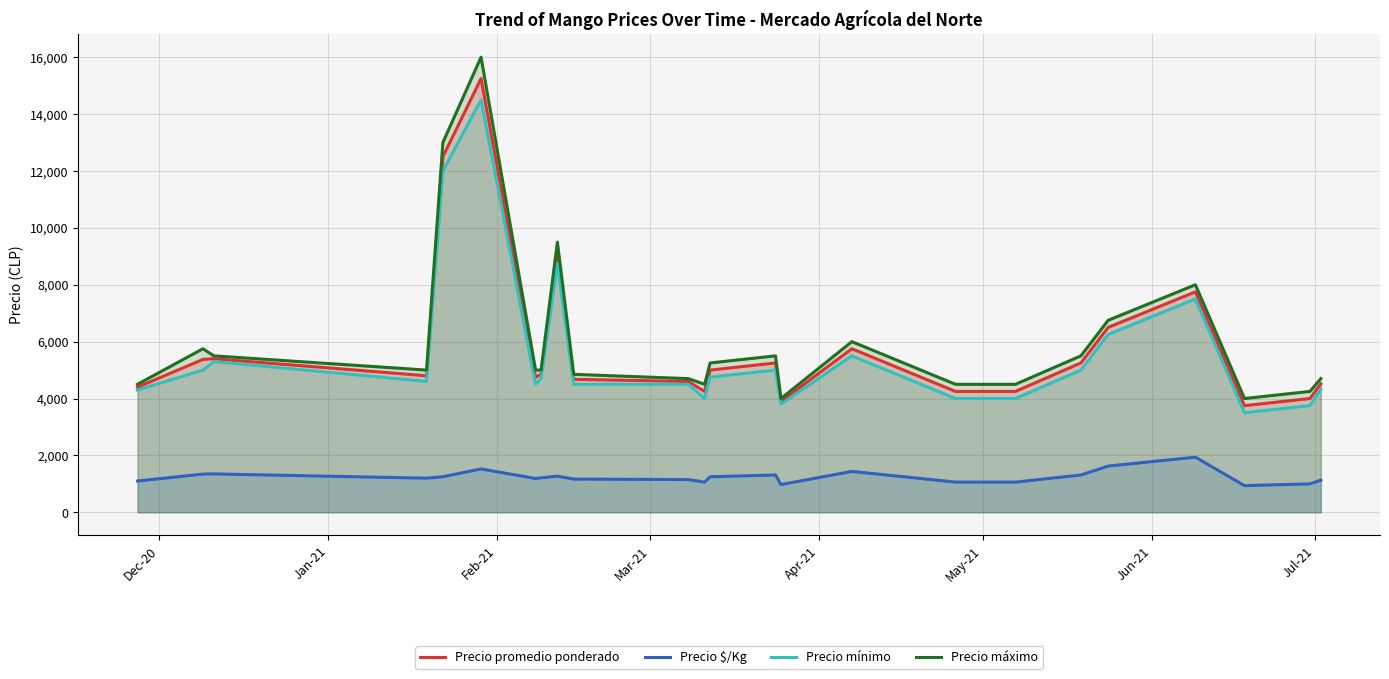

True or false: Precio $/Kg and Precio máximo intersect in this chart.

False